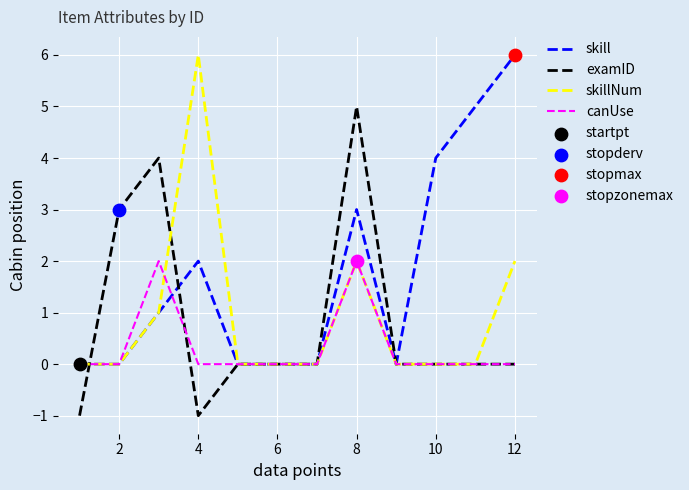

Which series has the largest total across all categories?

skill